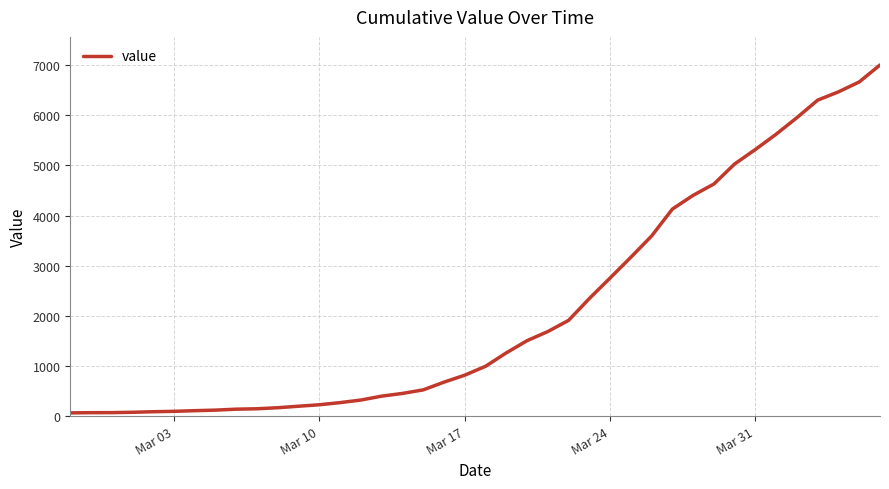

What is the greatest value displayed?

7003